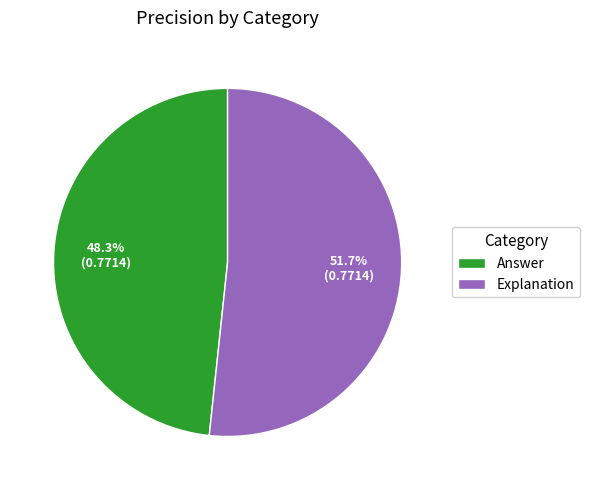

Is it true that Answer is 48% of the pie?

True